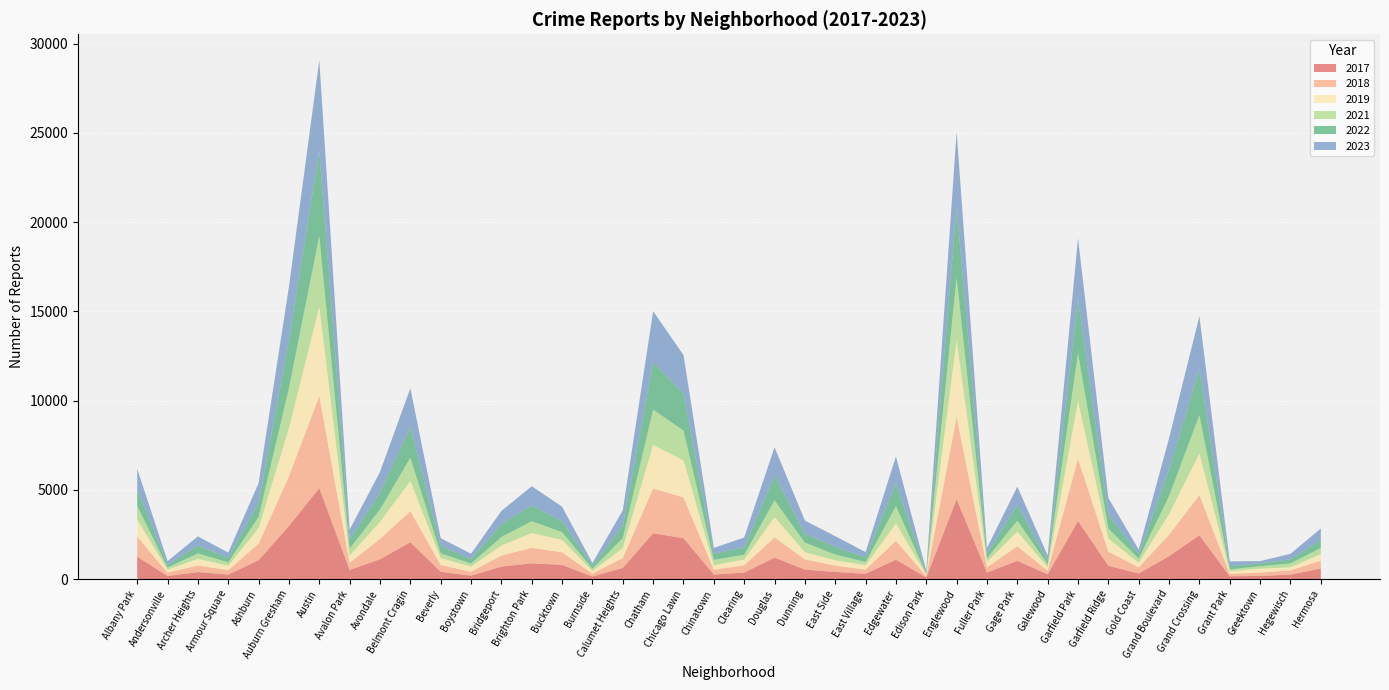

Reading left to right, list all the values displayed in this chart.

2019: Albany Park=968	Andersonville=166	Archer Heights=368	Armour Square=249	Ashburn=872	Auburn Gresham=2700	Austin=5008	Avalon Park=405	Avondale=957	Belmont Cragin=1687	Beverly=385	Boystown=287	Bridgeport=568	Brighton Park=828	Bucktown=694	Burnside=142	Calumet Heights=561	Chatham=2441	Chicago Lawn=2079	Chinatown=253	Clearing=322	Douglas=1140	Dunning=406	East Side=298	East Village=248	Edgewater=972	Edison Park=77	Englewood=4309	Fuller Park=308	Gage Park=825	Galewood=189	Garfield Park=3226	Garfield Ridge=728	Gold Coast=261	Grand Boulevard=1153	Grand Crossing=2328	Grant Park=138	Greektown=220	Hegewisch=171	Hermosa=365
2022: Albany Park=926	Andersonville=157	Archer Heights=440	Armour Square=251	Ashburn=797	Auburn Gresham=2701	Austin=4761	Avalon Park=522	Avondale=953	Belmont Cragin=1720	Beverly=414	Boystown=258	Bridgeport=722	Brighton Park=888	Bucktown=599	Burnside=175	Calumet Heights=698	Chatham=2651	Chicago Lawn=2053	Chinatown=338	Clearing=422	Douglas=1379	Dunning=504	East Side=433	East Village=250	Edgewater=1269	Edison Park=99	Englewood=3981	Fuller Park=263	Gage Park=871	Galewood=210	Garfield Park=3035	Garfield Ridge=766	Gold Coast=236	Grand Boulevard=1503	Grand Crossing=2566	Grant Park=192	Greektown=154	Hegewisch=239	Hermosa=441
2017: Albany Park=1252	Andersonville=171	Archer Heights=391	Armour Square=250	Ashburn=1053	Auburn Gresham=2973	Austin=5096	Avalon Park=508	Avondale=1107	Belmont Cragin=2066	Beverly=403	Boystown=188	Bridgeport=697	Brighton Park=879	Bucktown=795	Burnside=145	Calumet Heights=620	Chatham=2566	Chicago Lawn=2288	Chinatown=253	Clearing=360	Douglas=1201	Dunning=531	East Side=397	East Village=296	Edgewater=1082	Edison Park=87	Englewood=4471	Fuller Park=365	Gage Park=1019	Galewood=265	Garfield Park=3257	Garfield Ridge=743	Gold Coast=311	Grand Boulevard=1281	Grand Crossing=2456	Grant Park=154	Greektown=176	Hegewisch=246	Hermosa=589
2021: Albany Park=767	Andersonville=123	Archer Heights=303	Armour Square=193	Ashburn=629	Auburn Gresham=2237	Austin=3970	Avalon Park=395	Avondale=692	Belmont Cragin=1313	Beverly=264	Boystown=173	Bridgeport=474	Brighton Park=664	Bucktown=435	Burnside=130	Calumet Heights=559	Chatham=1974	Chicago Lawn=1675	Chinatown=293	Clearing=274	Douglas=943	Dunning=530	East Side=326	East Village=180	Edgewater=969	Edison Park=62	Englewood=3518	Fuller Park=200	Gage Park=613	Galewood=170	Garfield Park=2686	Garfield Ridge=565	Gold Coast=233	Grand Boulevard=1015	Grand Crossing=2160	Grant Park=104	Greektown=140	Hegewisch=217	Hermosa=350
2018: Albany Park=1117	Andersonville=184	Archer Heights=374	Armour Square=248	Ashburn=924	Auburn Gresham=2787	Austin=5163	Avalon Park=401	Avondale=1142	Belmont Cragin=1737	Beverly=386	Boystown=224	Bridgeport=616	Brighton Park=870	Bucktown=704	Burnside=160	Calumet Heights=554	Chatham=2513	Chicago Lawn=2281	Chinatown=273	Clearing=409	Douglas=1131	Dunning=571	East Side=354	East Village=230	Edgewater=1063	Edison Park=75	Englewood=4608	Fuller Park=289	Gage Park=817	Galewood=202	Garfield Park=3485	Garfield Ridge=789	Gold Coast=342	Grand Boulevard=1205	Grand Crossing=2249	Grant Park=141	Greektown=185	Hegewisch=240	Hermosa=442
2023: Albany Park=1145	Andersonville=202	Archer Heights=516	Armour Square=291	Ashburn=1104	Auburn Gresham=2990	Austin=5079	Avalon Park=541	Avondale=1153	Belmont Cragin=2169	Beverly=439	Boystown=289	Bridgeport=741	Brighton Park=1073	Bucktown=829	Burnside=145	Calumet Heights=862	Chatham=2864	Chicago Lawn=2180	Chinatown=335	Clearing=539	Douglas=1593	Dunning=736	East Side=596	East Village=307	Edgewater=1512	Edison Park=72	Englewood=4180	Fuller Park=314	Gage Park=1032	Galewood=284	Garfield Park=3406	Garfield Ridge=951	Gold Coast=268	Grand Boulevard=1736	Grand Crossing=2976	Grant Park=261	Greektown=129	Hegewisch=299	Hermosa=647